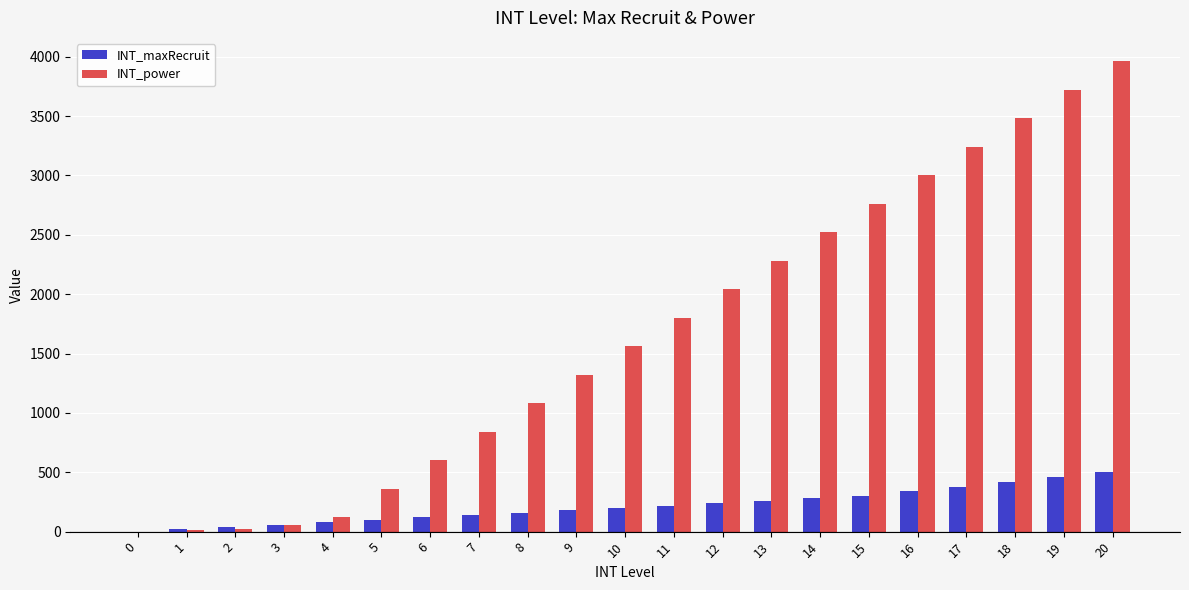

How many data points does each series have?

21